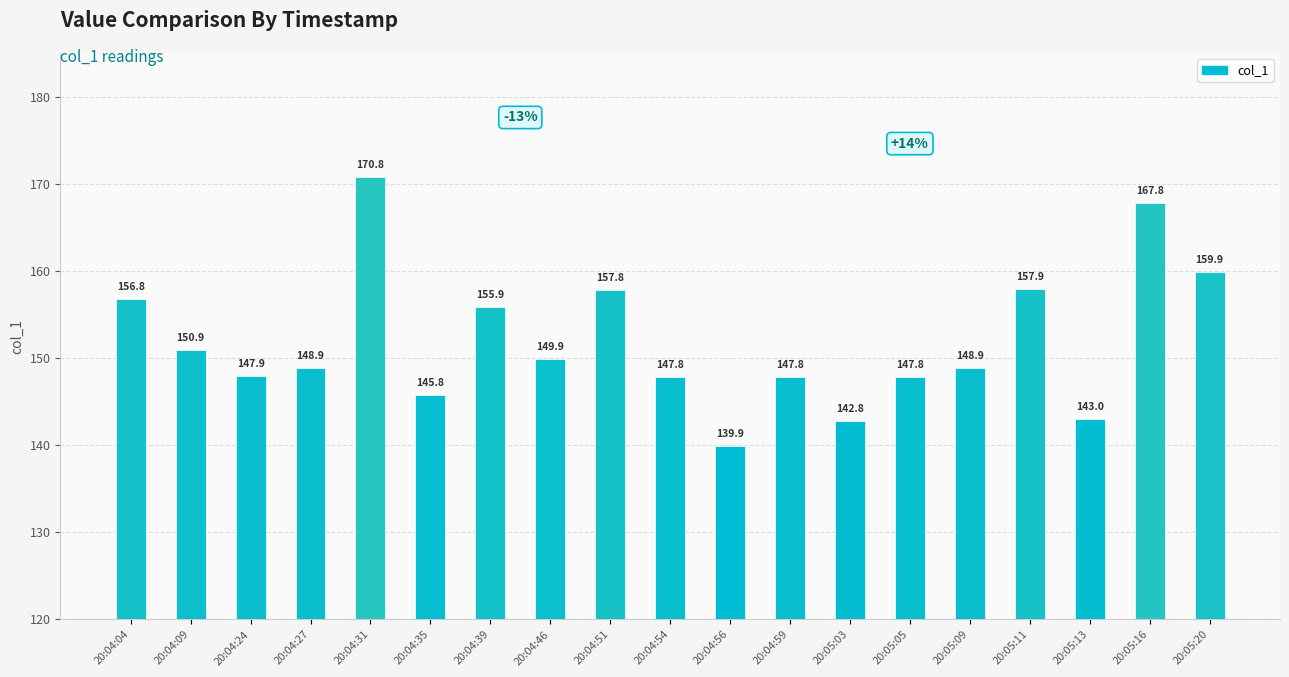

What is the label of the 1st bar from the left?

20:04:04